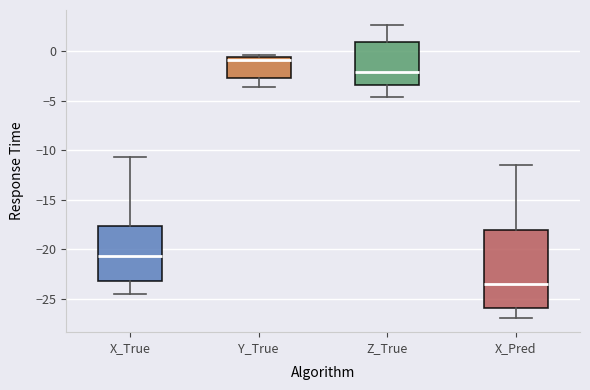

Which box is the tallest, from its lower edge to its upper edge?

X_Pred